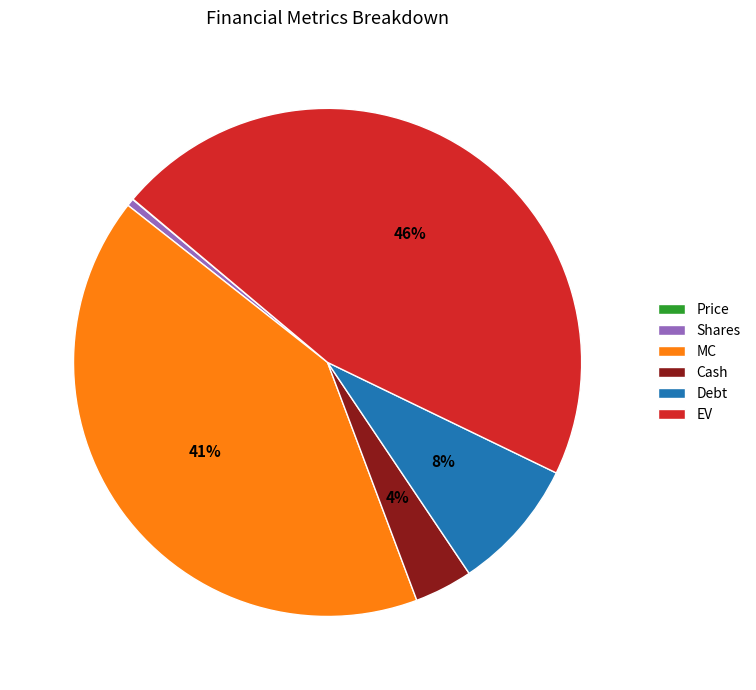

Is it true that Debt is 8% of the pie?

True